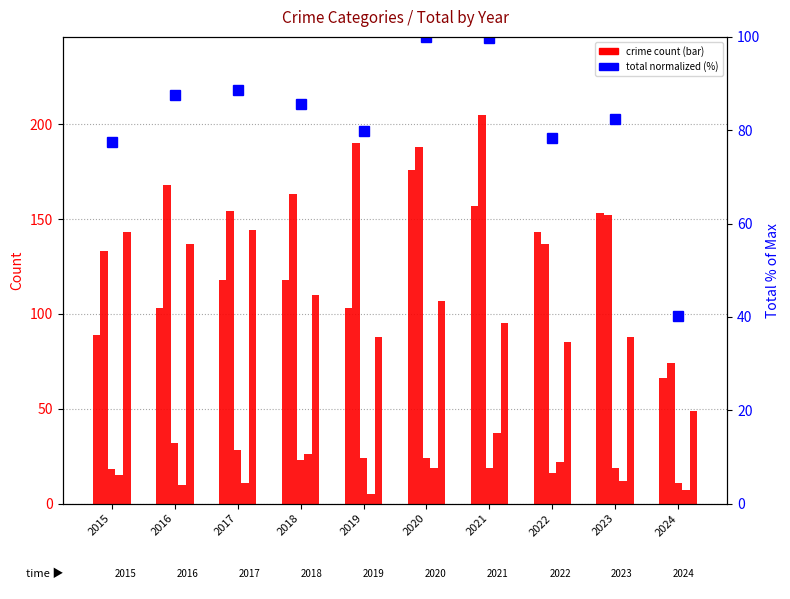

The value of Homicide at 2024 is 7.0. True or false?

True